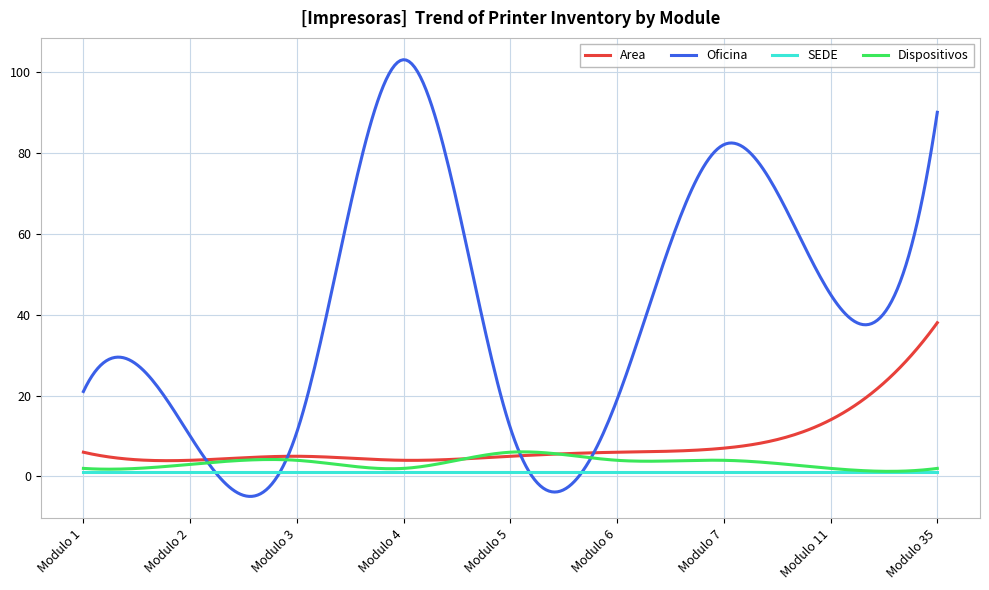

How many lines are shown in the chart?

4